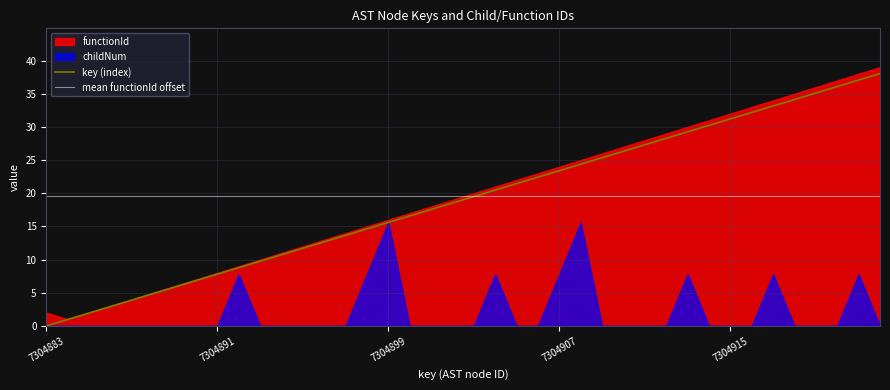

The value of mean functionId offset at 7304907 is 19.6. True or false?

True